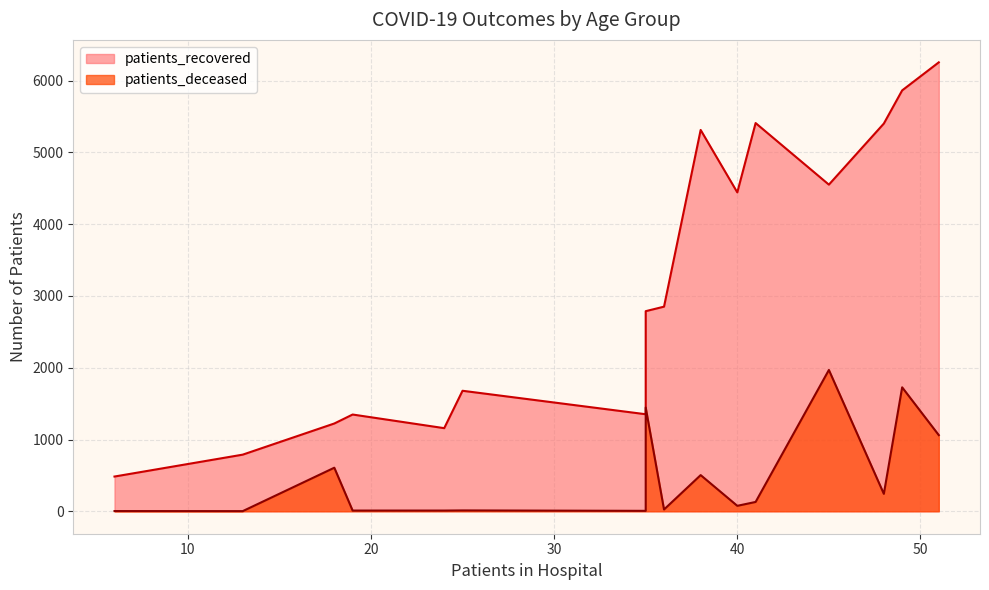

Count the number of data series in this chart.

2